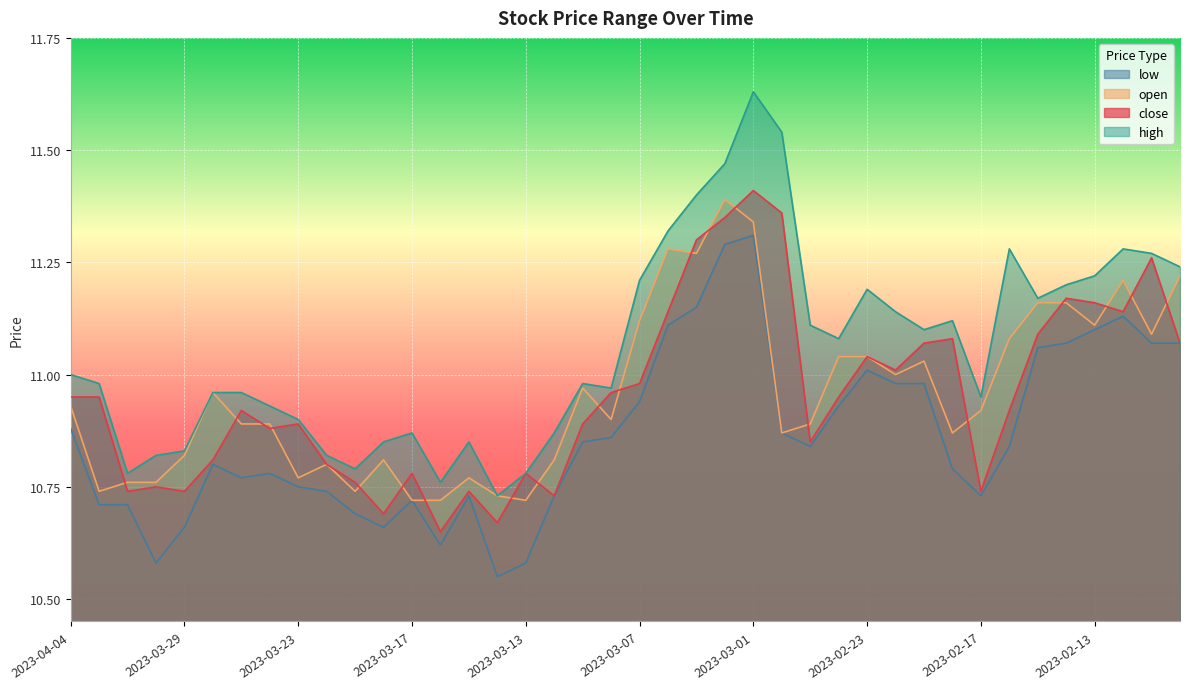

True or false: high has a value of 7.0 at 2023-03-01.

False